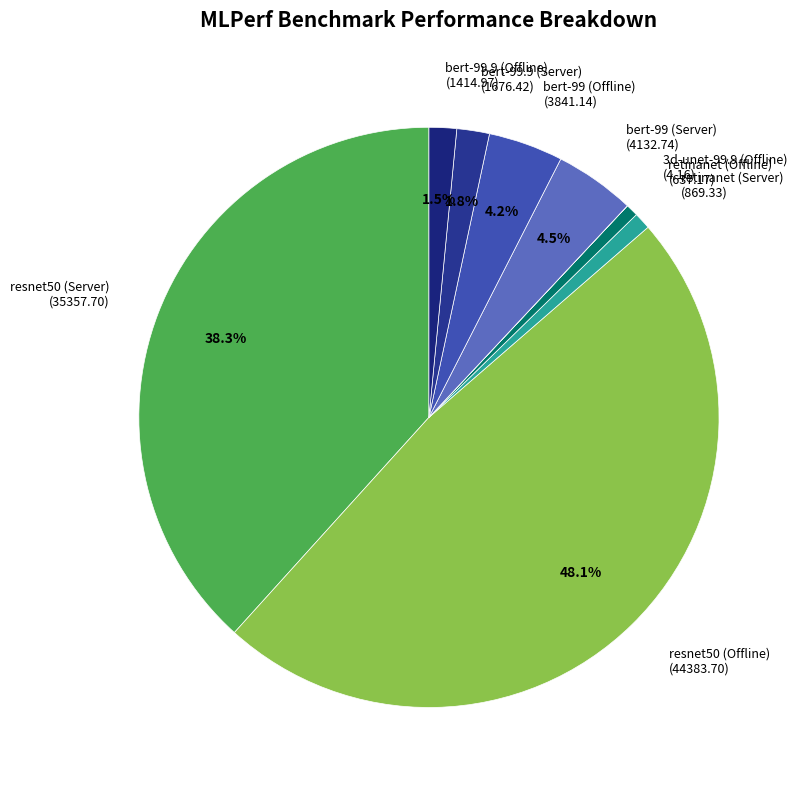

Is there any slice that represents more than half of the pie?

No